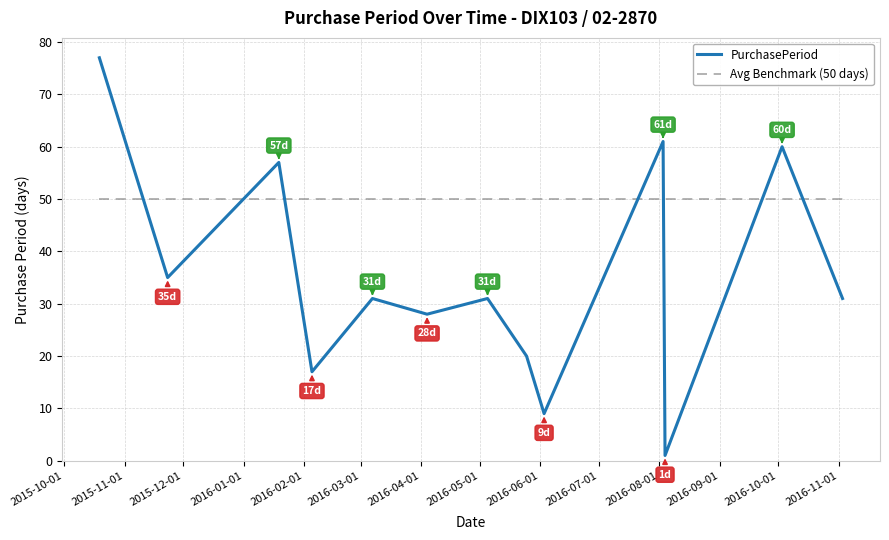

Rank the series by their maximum value, from highest to lowest.

PurchasePeriod, Avg Benchmark (50 days)